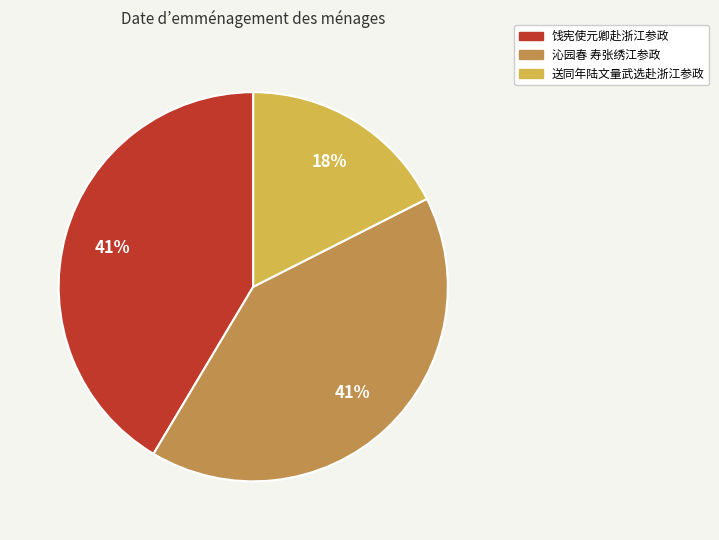

Do 送同年陆文量武选赴浙江参政 and 饯宪使元卿赴浙江参政 together represent more than half of the pie?

Yes